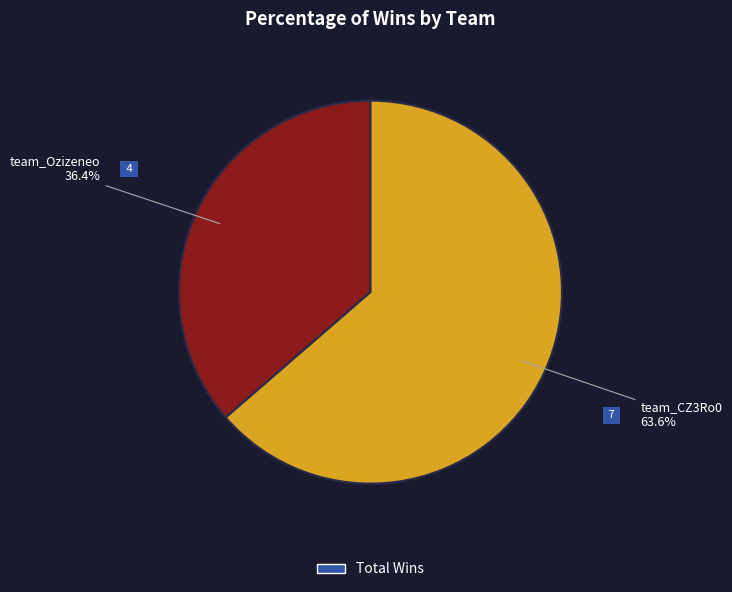

Is there a majority slice in this chart?

Yes